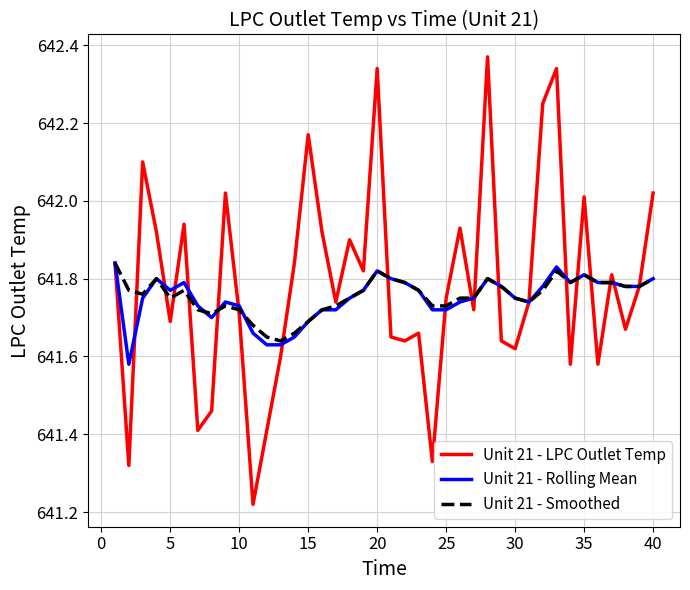

What is the difference between the maximum and minimum values in the Unit 21 - Rolling Mean series?

0.3